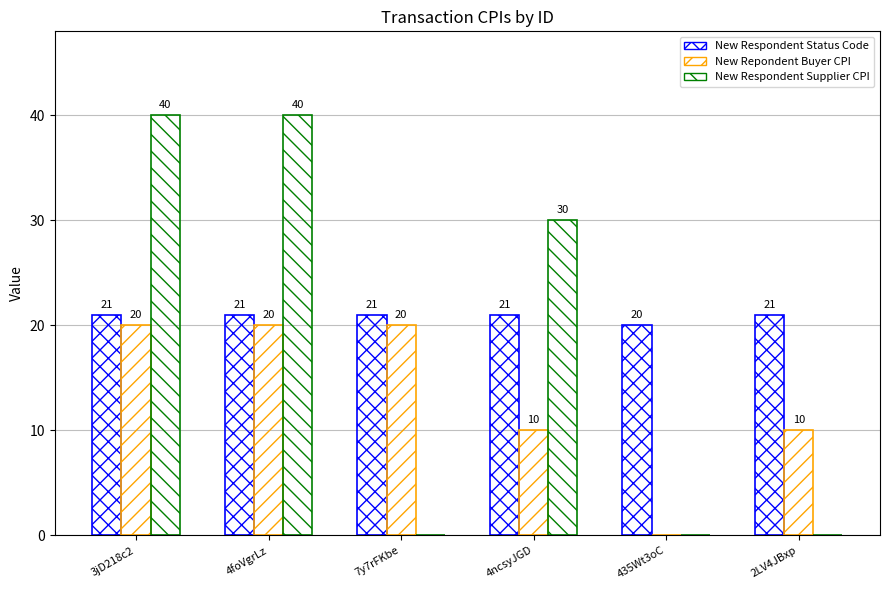

Which label corresponds to the largest value in the chart?

3jD218c2